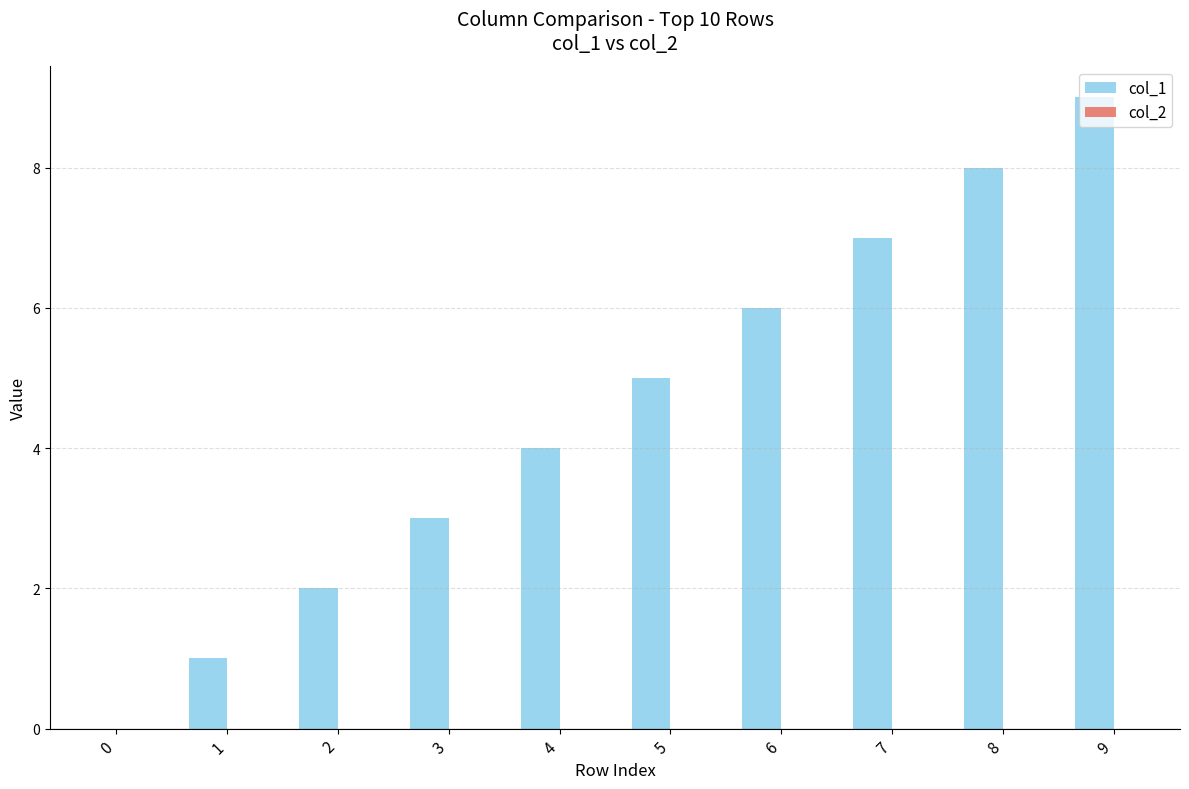

True or false: the data shows 2 at 5.

False